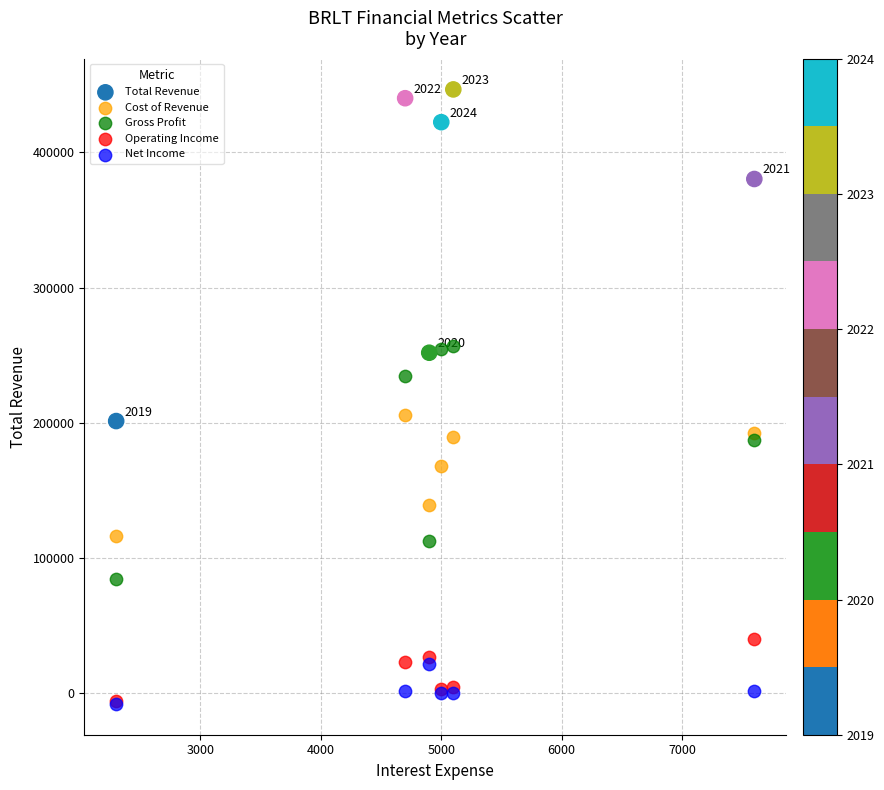

In the Cost of Revenue series, what Y value is closest to 161000?

167800